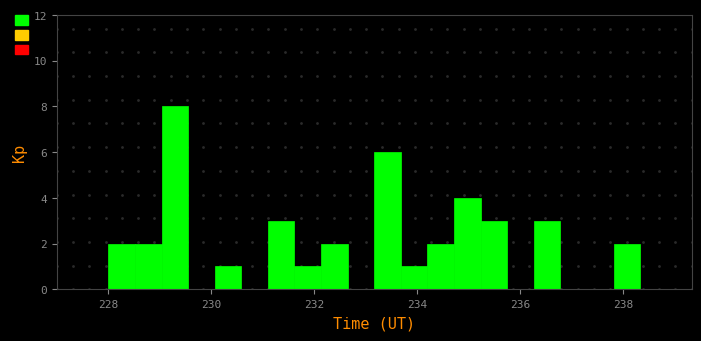

Read against the x-axis, roughly where is the centre of the tallest bar?

229.2